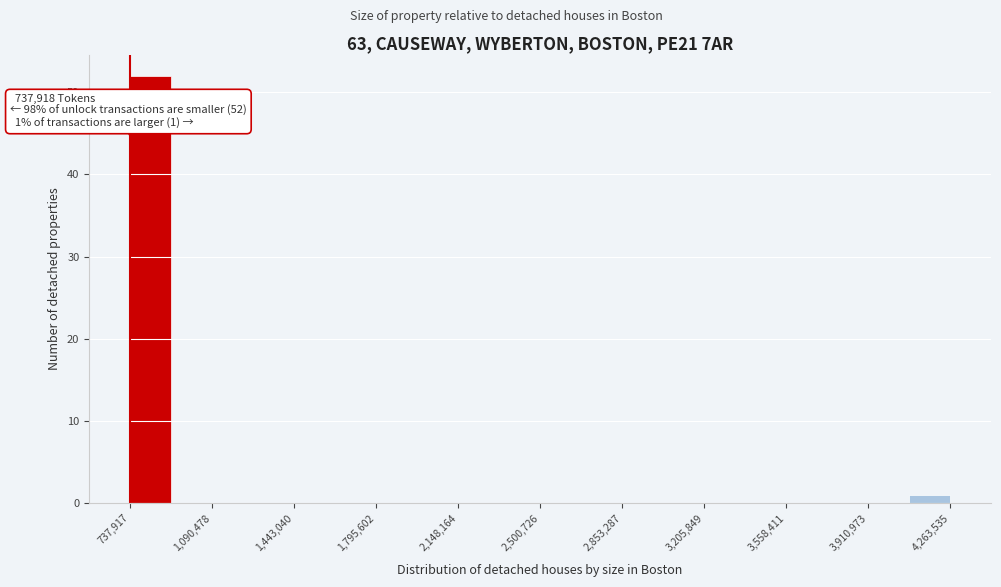

Around what value on the x-axis is the tallest bar? Give the approximate position of its centre, as read against the axis.

850000